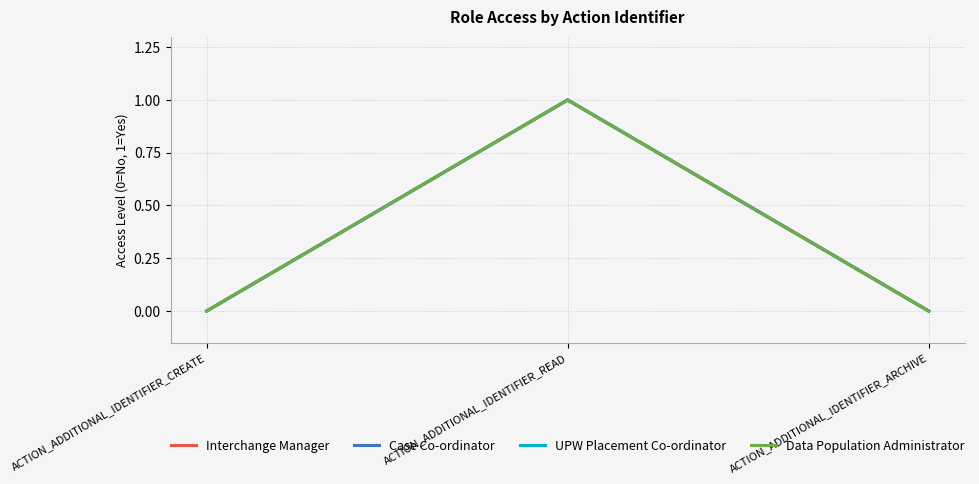

Where is Interchange Manager nearest to the value 0?

ACTION_ADDITIONAL_IDENTIFIER_CREATE